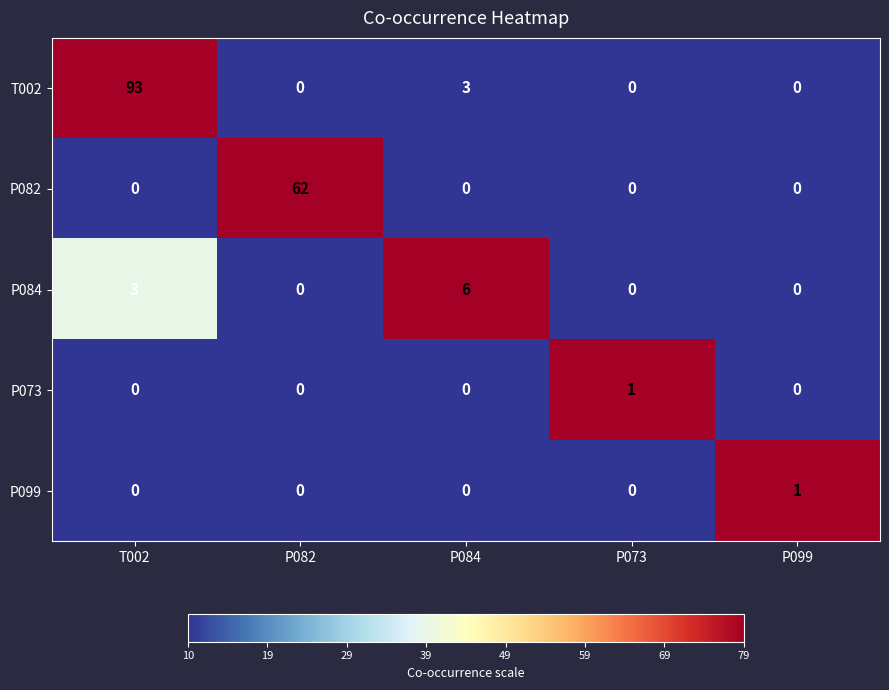

At which category is the sum across all series the highest?

T002